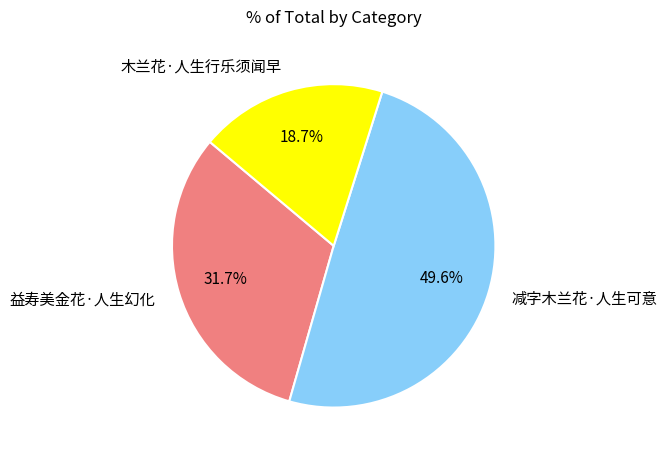

Is there any slice that represents more than half of the pie?

No